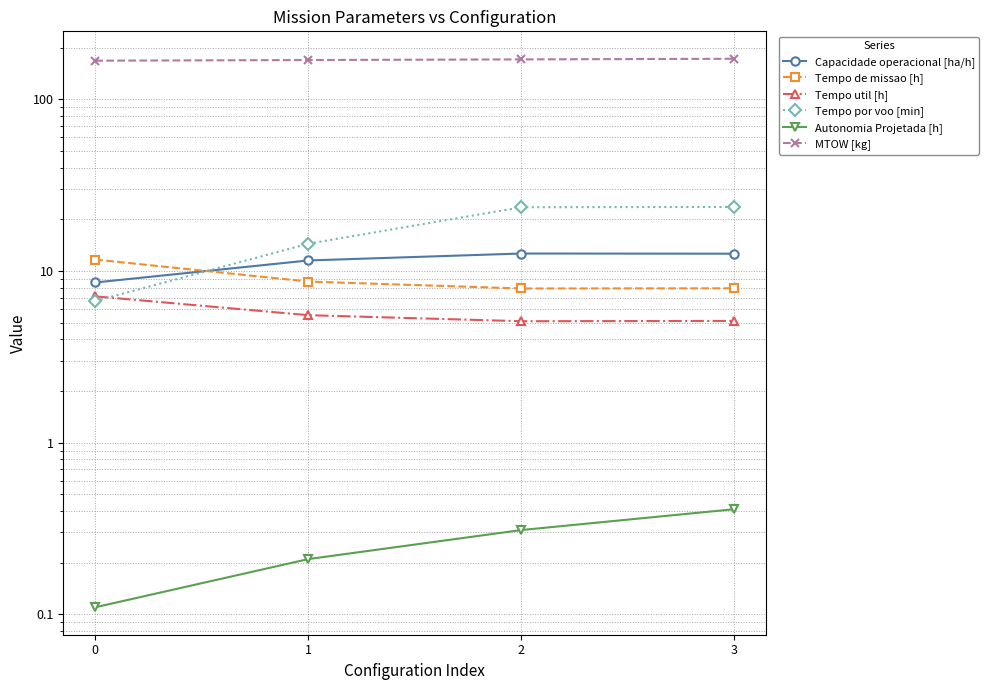

Reading left to right, transcribe all the data shown in this chart.

Capacidade operacional [ha/h]: 0=8.6	1=11.5	2=12.6	3=12.6
Tempo de missao [h]: 0=11.7	1=8.7	2=7.9	3=7.9
Tempo util [h]: 0=7.1	1=5.5	2=5.1	3=5.1
Tempo por voo [min]: 0=6.7	1=14.4	2=23.5	3=23.6
Autonomia Projetada [h]: 0=0.1	1=0.2	2=0.3	3=0.4
MTOW [kg]: 0=167.9	1=169.3	2=170.8	3=172.2